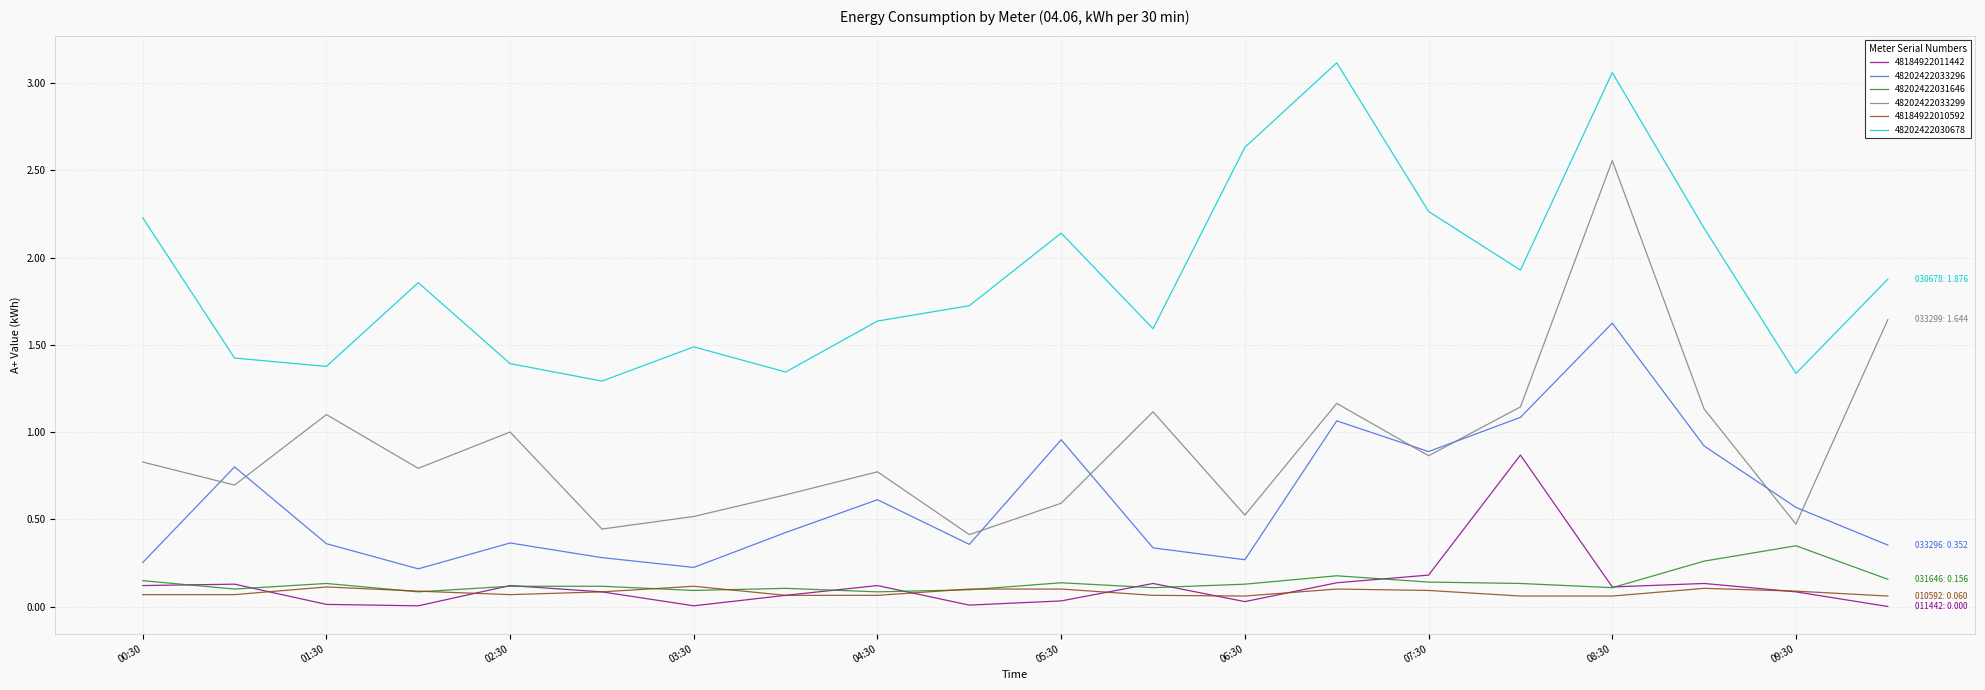

True or false: 48184922011442 and 48202422030678 intersect in this chart.

False